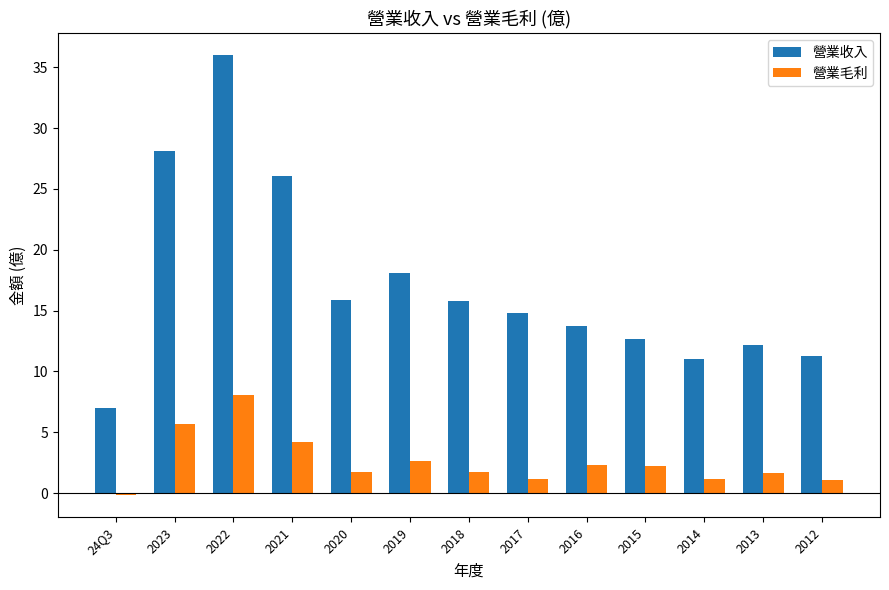

What is the greatest value displayed?

36.0